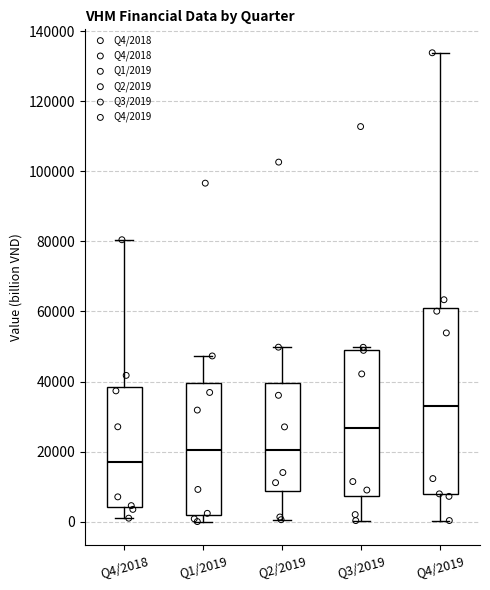

Comparing the boxes themselves (not the whiskers), which one is the tallest?

Q4/2019